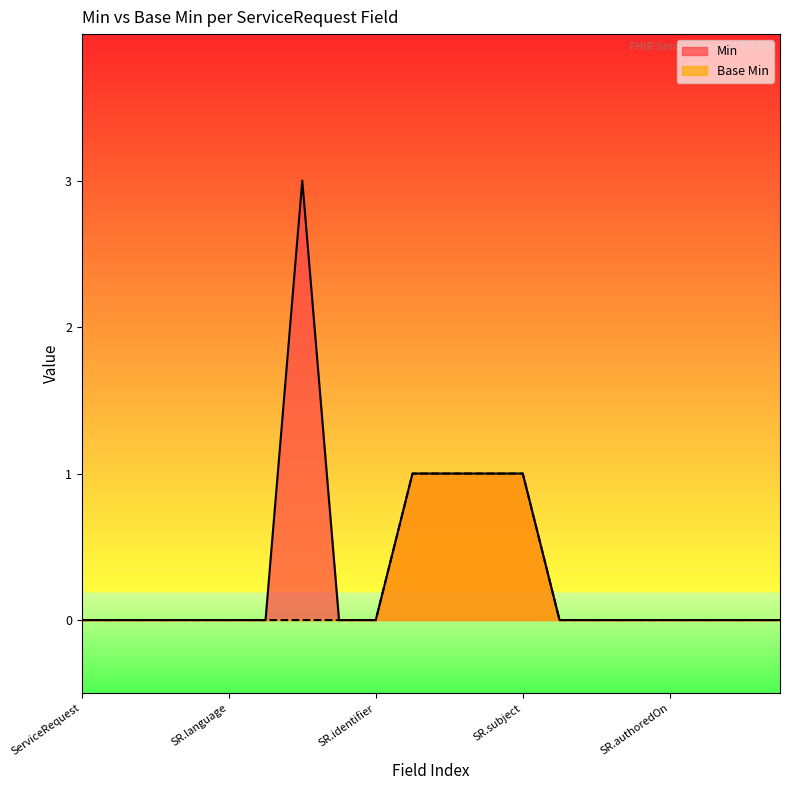

True or false: Base Min and Min cross at least once.

False